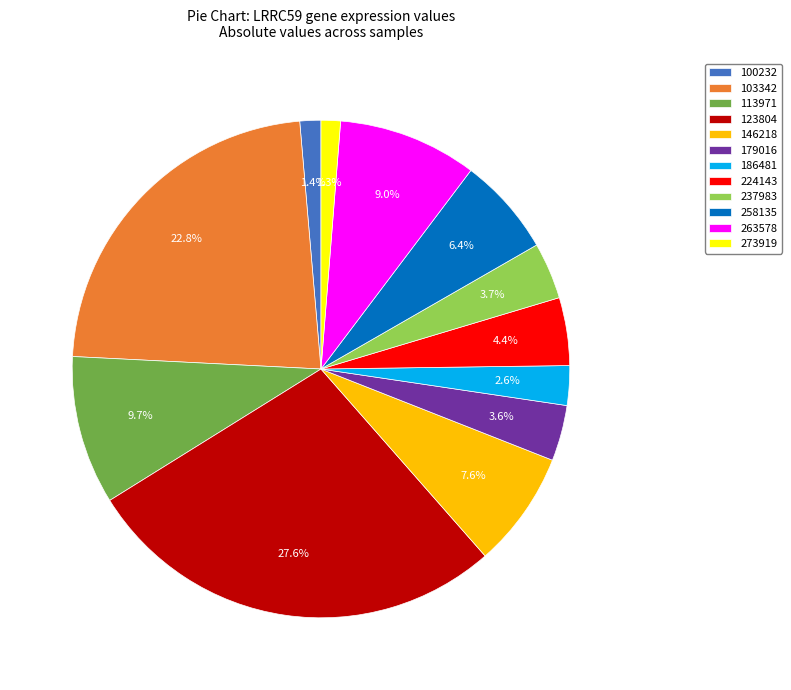

Which has a higher value, 103342 or 123804?

123804